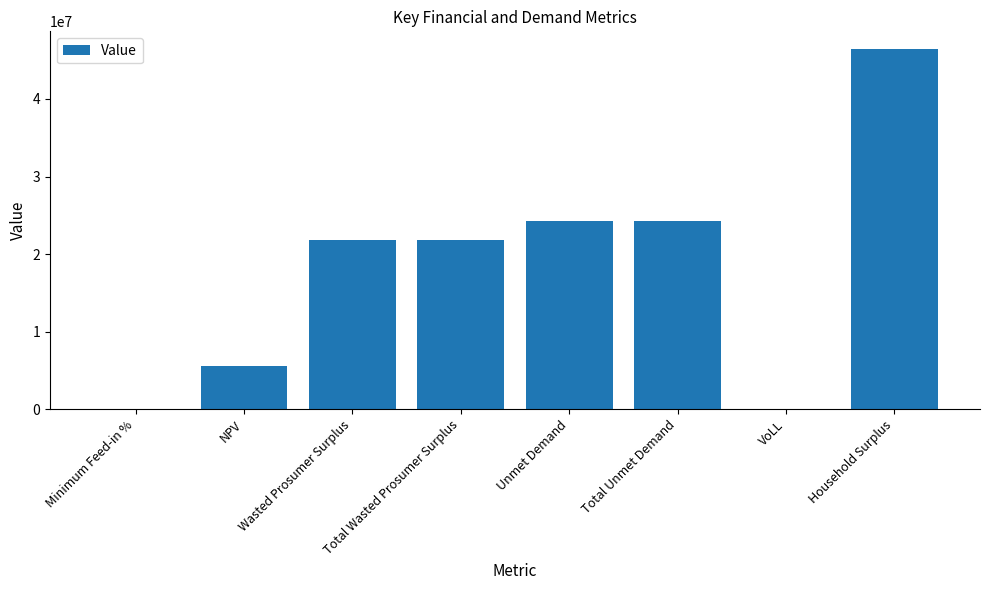

The chart shows a value of 11443928.7 at Total Wasted Prosumer Surplus. True or false?

False